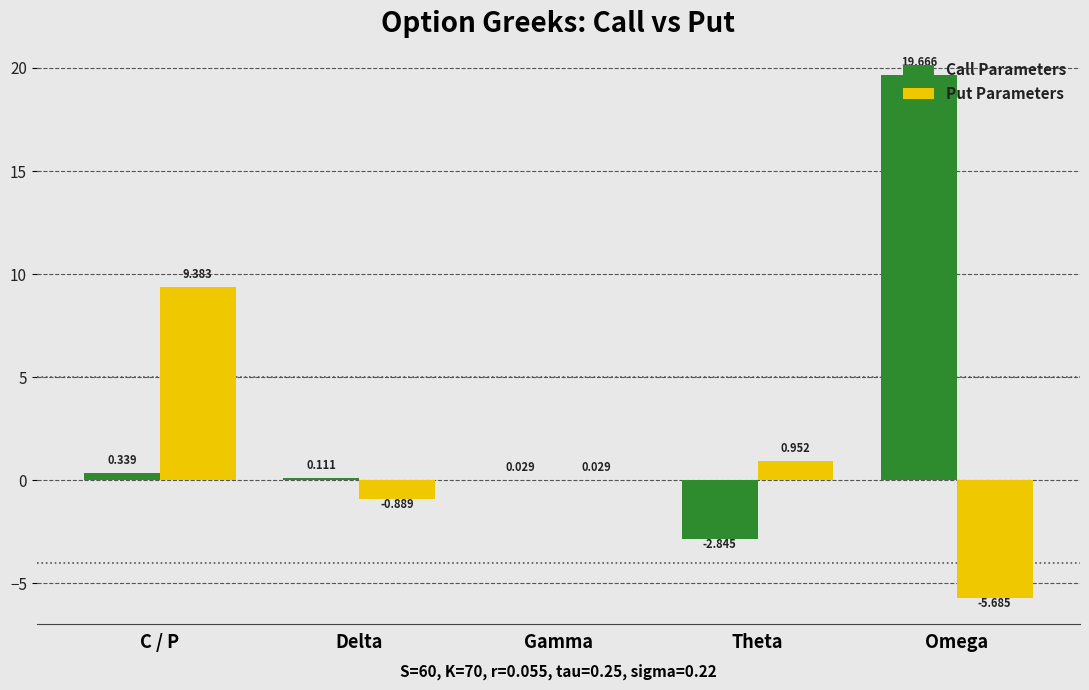

Which series has the largest total across all categories?

Call Parameters